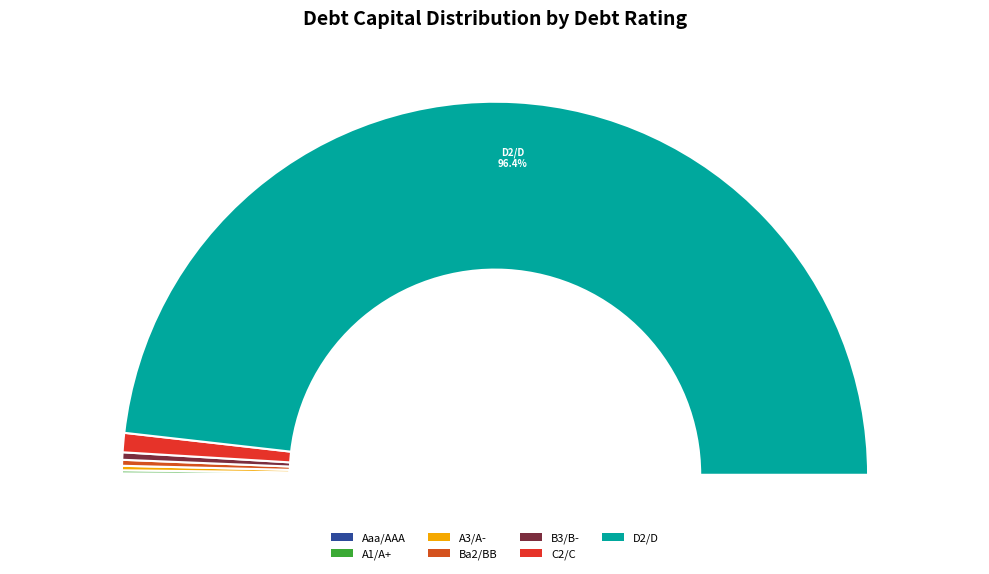

To the nearest percent, what is the average slice percentage?

14%